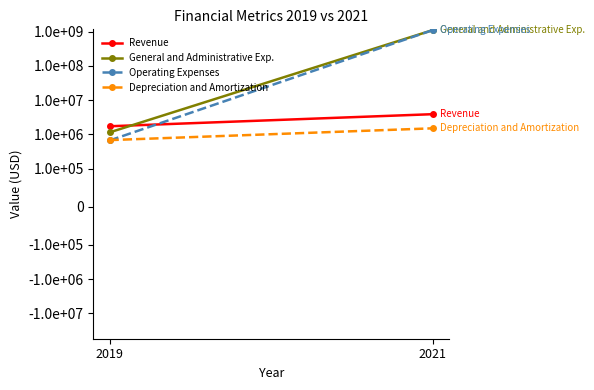

How many values in the Operating Expenses series are below 1111029000?

1